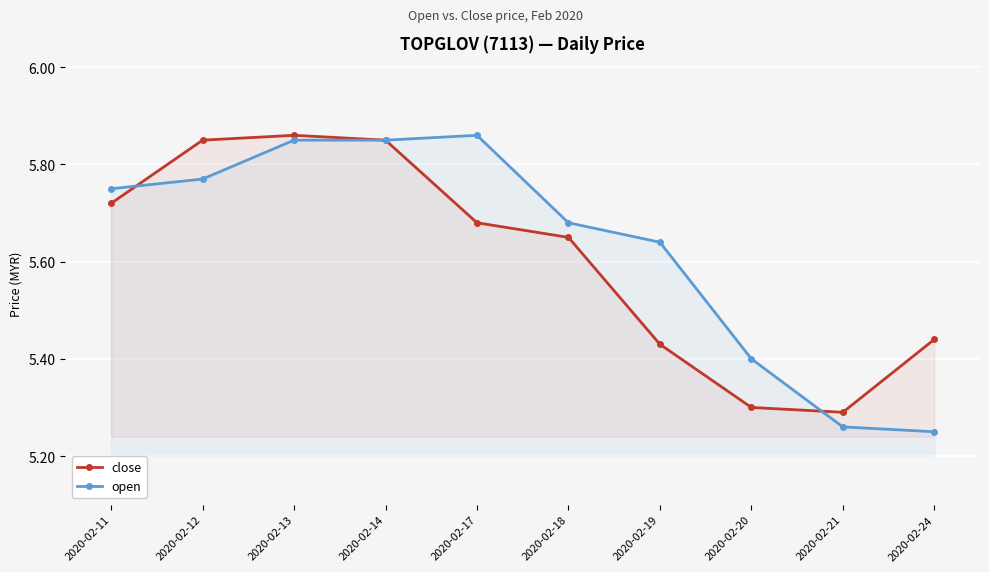

What is the value of the open point at the 10th from the left?

5.2